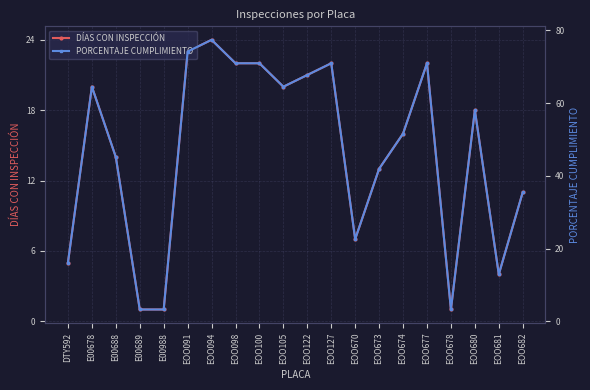

Which series has the largest range (max minus min)?

PORCENTAJE CUMPLIMIENTO